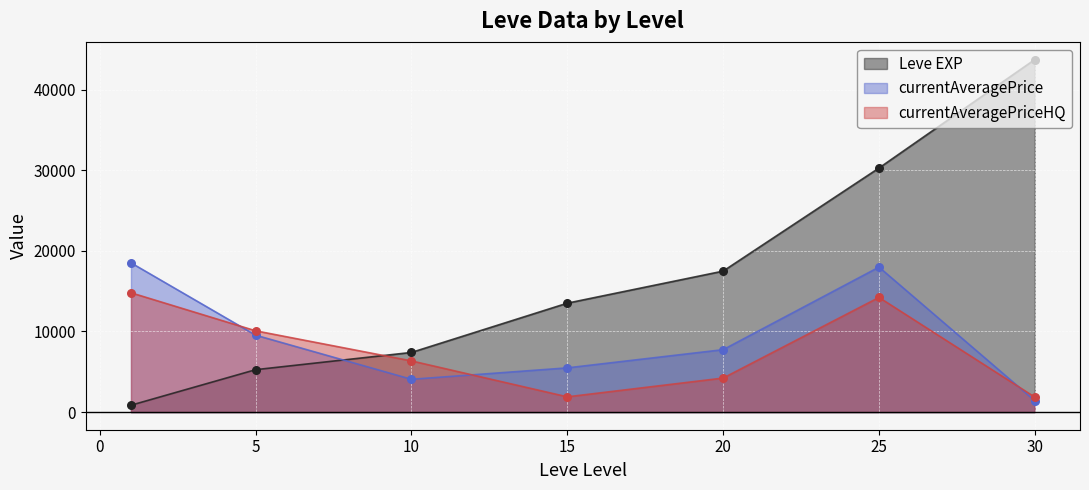

Which series has the largest range (max minus min)?

Leve EXP